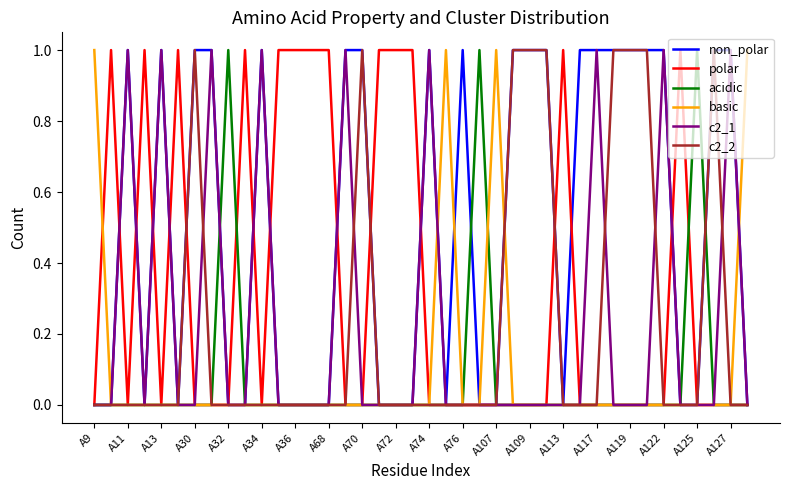

What is the greatest value displayed?

1